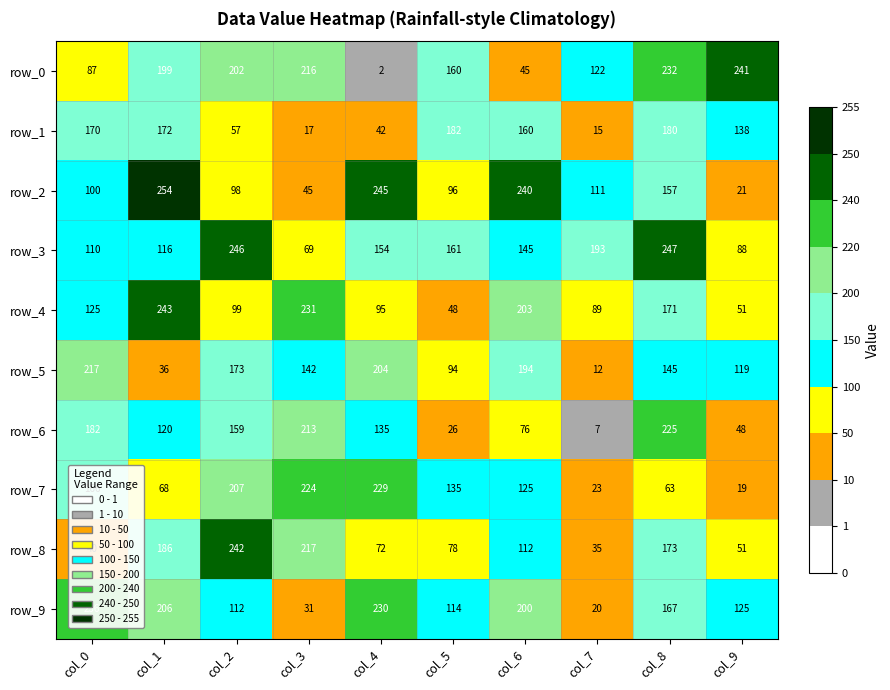

Which series has the widest spread of values?

row_0